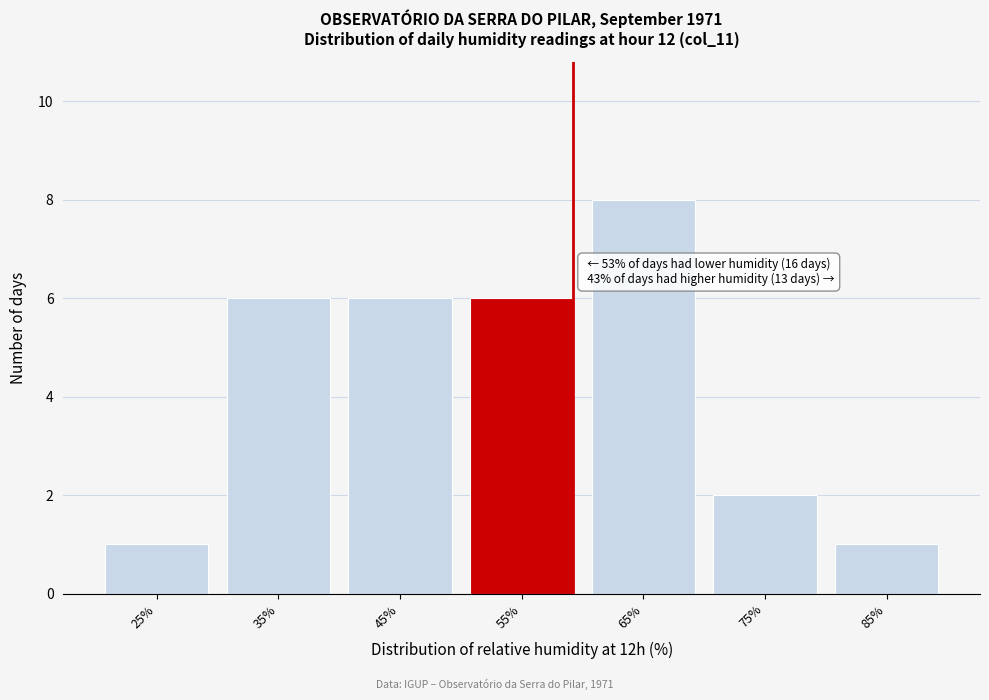

Reading right to left, transcribe all the data shown in this chart.

85%=1	75%=2	65%=8	55%=6	45%=6	35%=6	25%=1